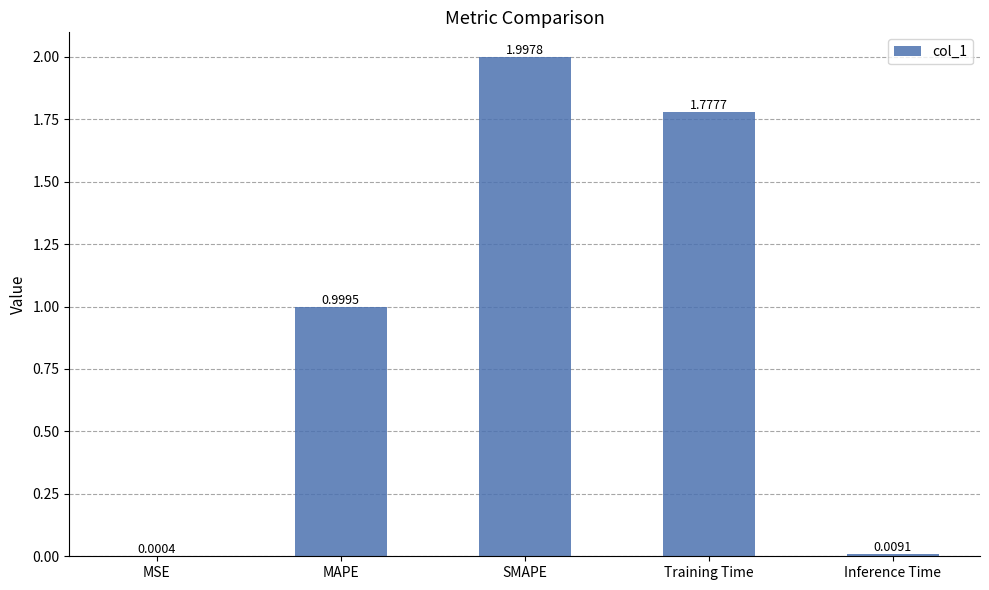

What is the sum of the values at MAPE and Inference Time?

1.0